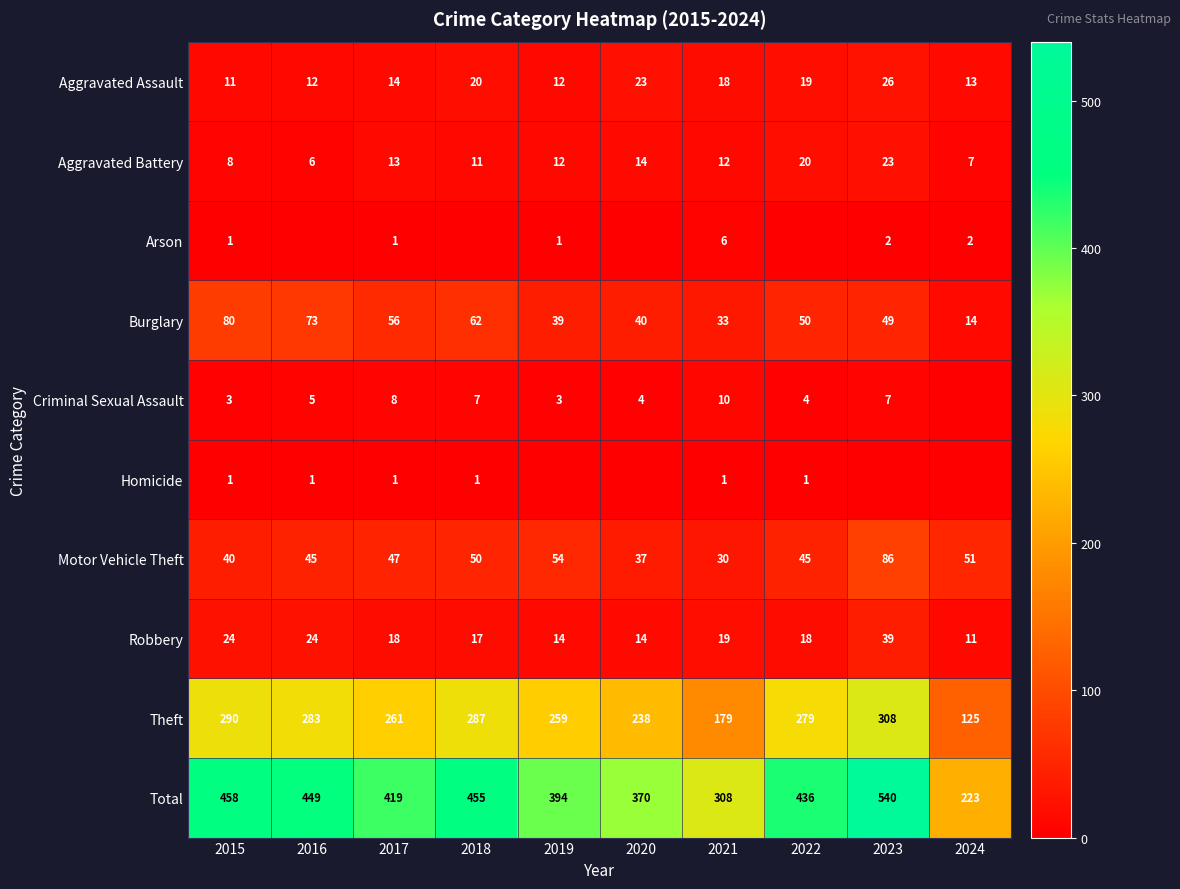

Is the value of Motor Vehicle Theft at 2024 greater than the value of Aggravated Assault at 2021?

Yes